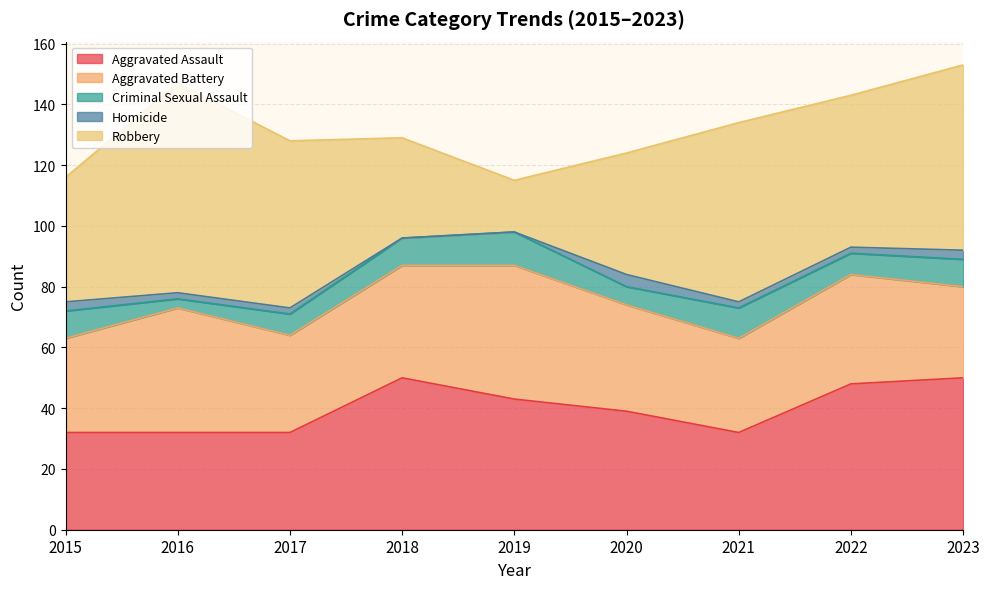

Reading left to right, extract all data points from this chart.

Aggravated Assault: 2015=32	2016=32	2017=32	2018=50	2019=43	2020=39	2021=32	2022=48	2023=50
Aggravated Battery: 2015=31	2016=41	2017=32	2018=37	2019=44	2020=35	2021=31	2022=36	2023=30
Criminal Sexual Assault: 2015=9	2016=3	2017=7	2018=9	2019=11	2020=6	2021=10	2022=7	2023=9
Homicide: 2015=3	2016=2	2017=2	2018=0	2019=0	2020=4	2021=2	2022=2	2023=3
Robbery: 2015=41	2016=69	2017=55	2018=33	2019=17	2020=40	2021=59	2022=50	2023=61